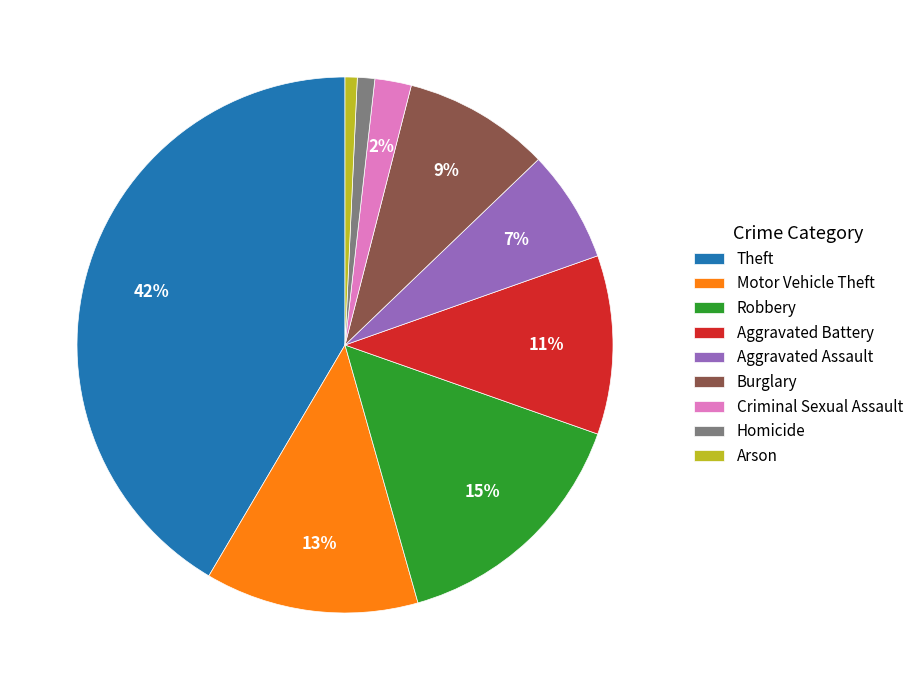

Which has a higher value, Burglary or Criminal Sexual Assault?

Burglary